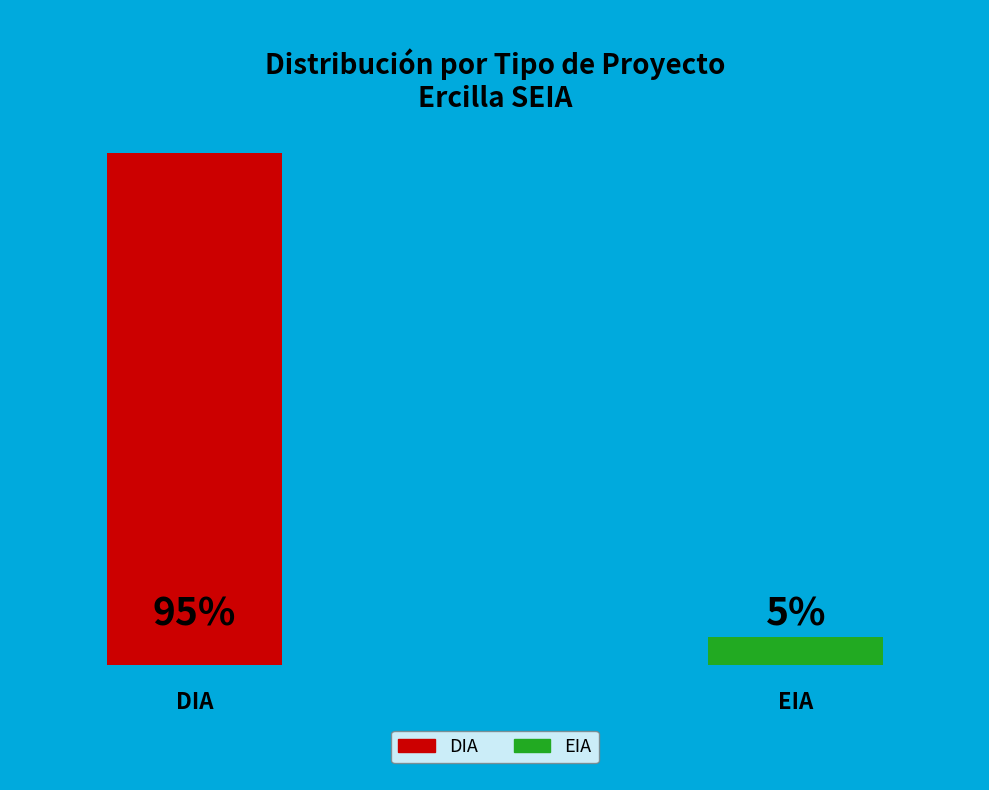

To the nearest percent, what portion does DIA represent?

95%